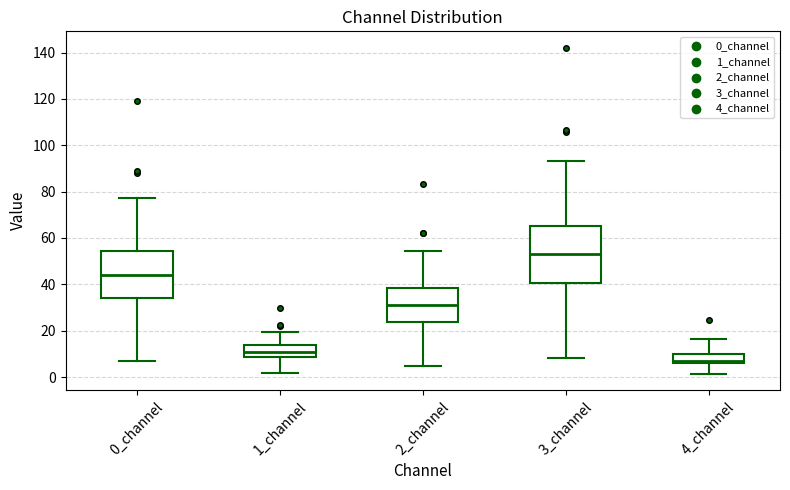

Reading left to right, read every box against the y-axis: the position of its median line, the range the box covers, and the ends of its whiskers. The values are not printed on the chart, so give them approximately, as read against the axis.

0_channel: median 44, box 34 to 54, whiskers 6 to 78
1_channel: median 10, box 8 to 14, whiskers 2 to 20
2_channel: median 30, box 24 to 38, whiskers 4 to 54
3_channel: median 52, box 40 to 66, whiskers 8 to 94
4_channel: median 8, box 6 to 10, whiskers 2 to 16